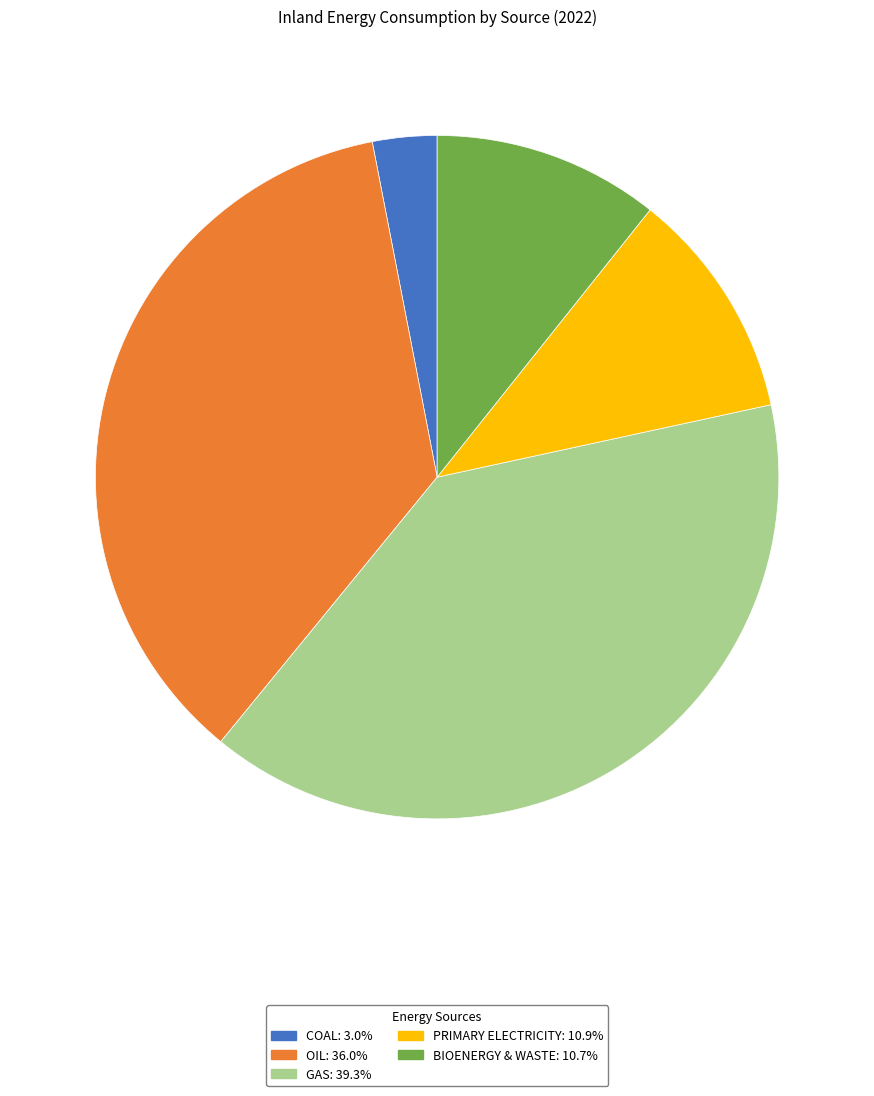

Is there any slice that represents more than half of the pie?

No